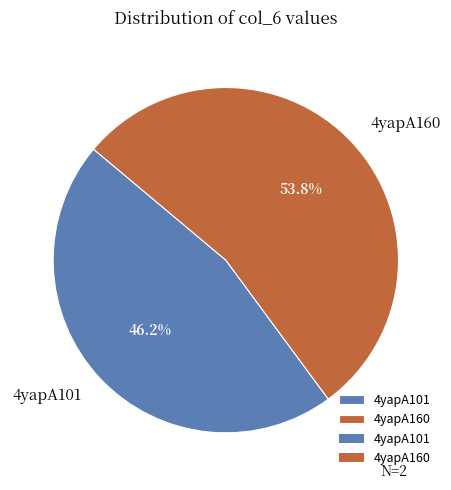

Which category accounts for the majority?

4yapA160